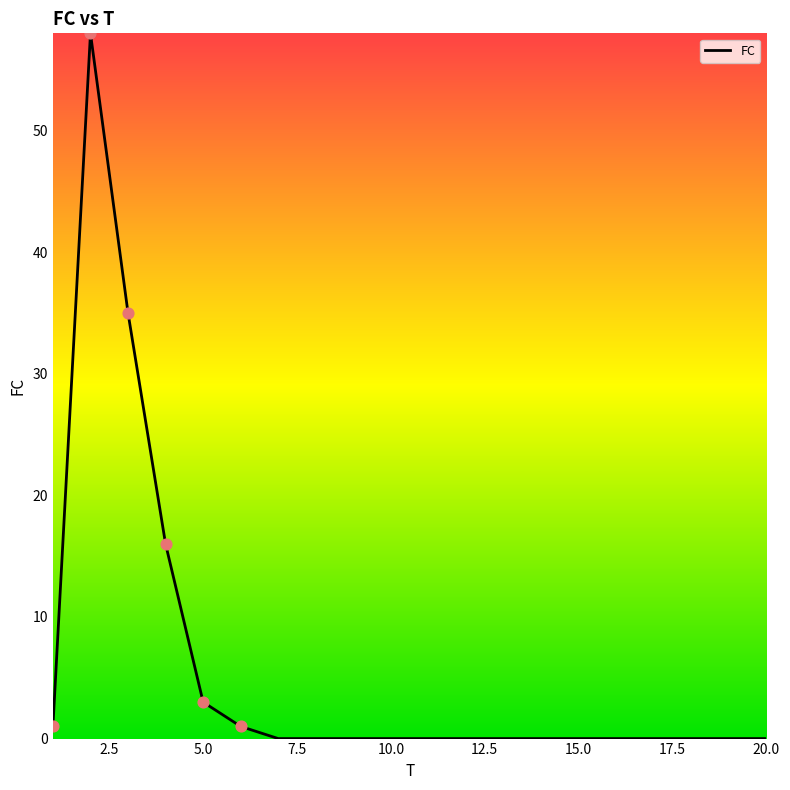

What is the difference between the maximum and minimum values?

58